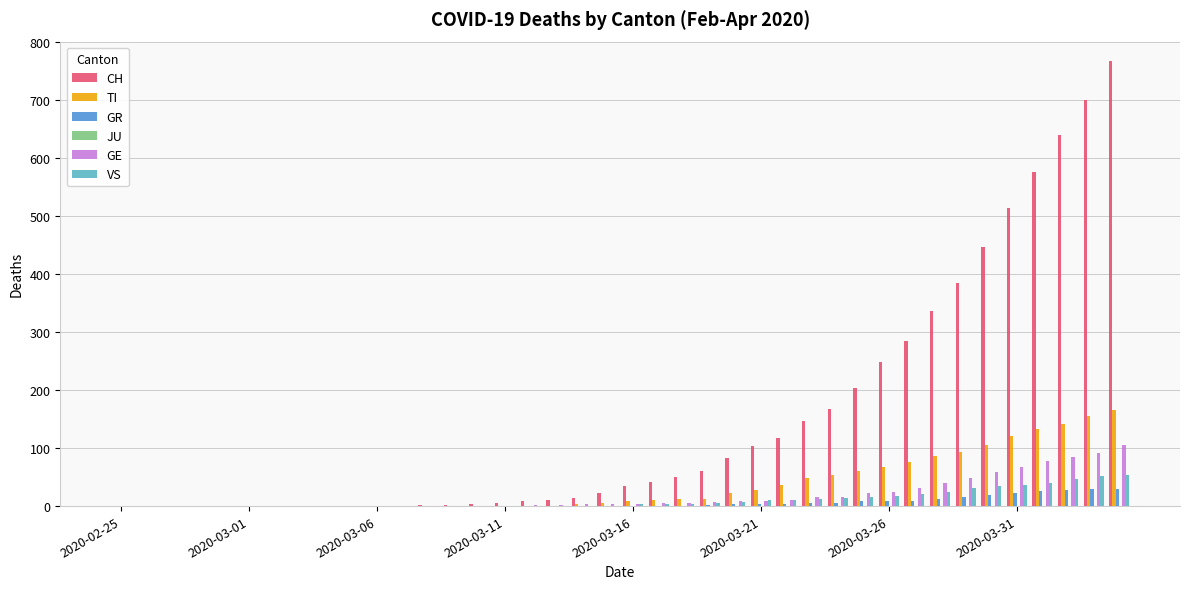

What is the greatest value displayed?

767